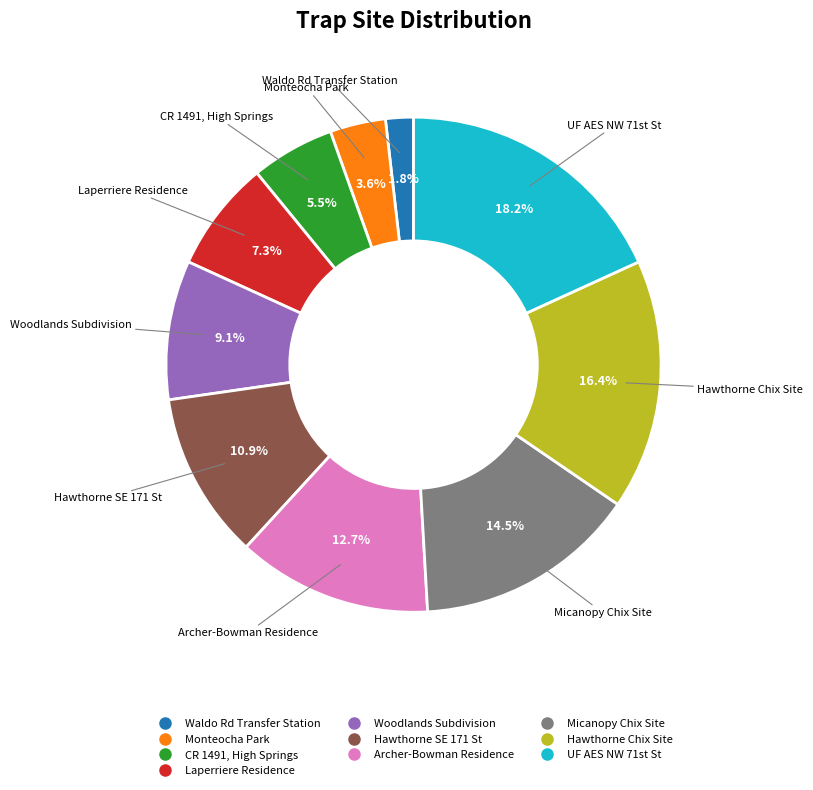

Which has a higher value, Laperriere Residence or Micanopy Chix Site?

Micanopy Chix Site